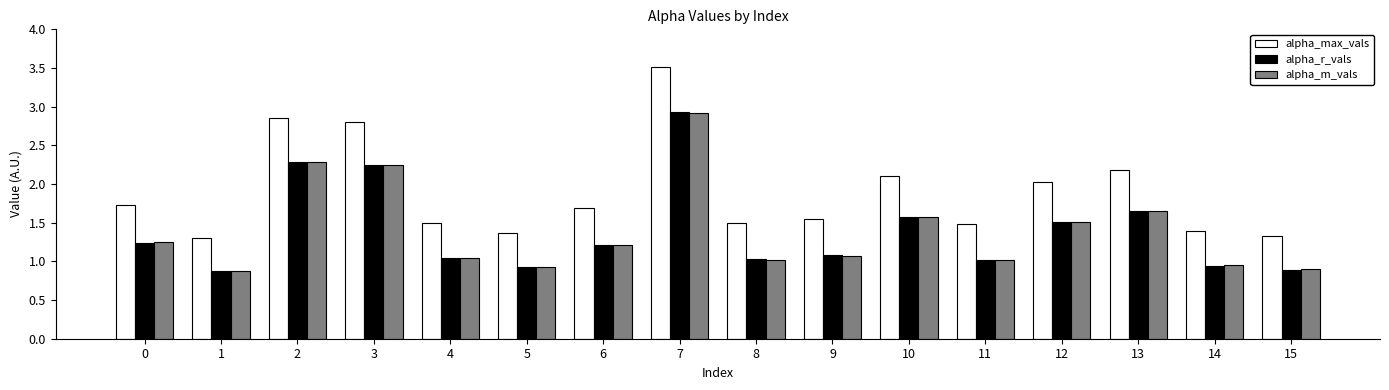

At which category is the sum across all series the highest?

7